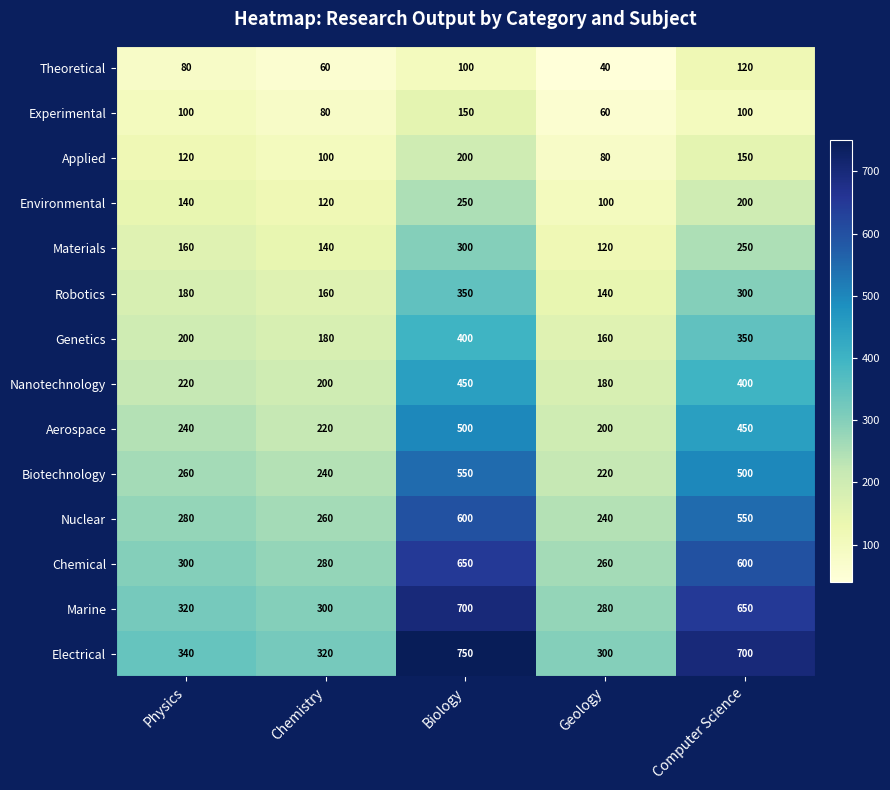

Which series has the largest range (max minus min)?

Electrical